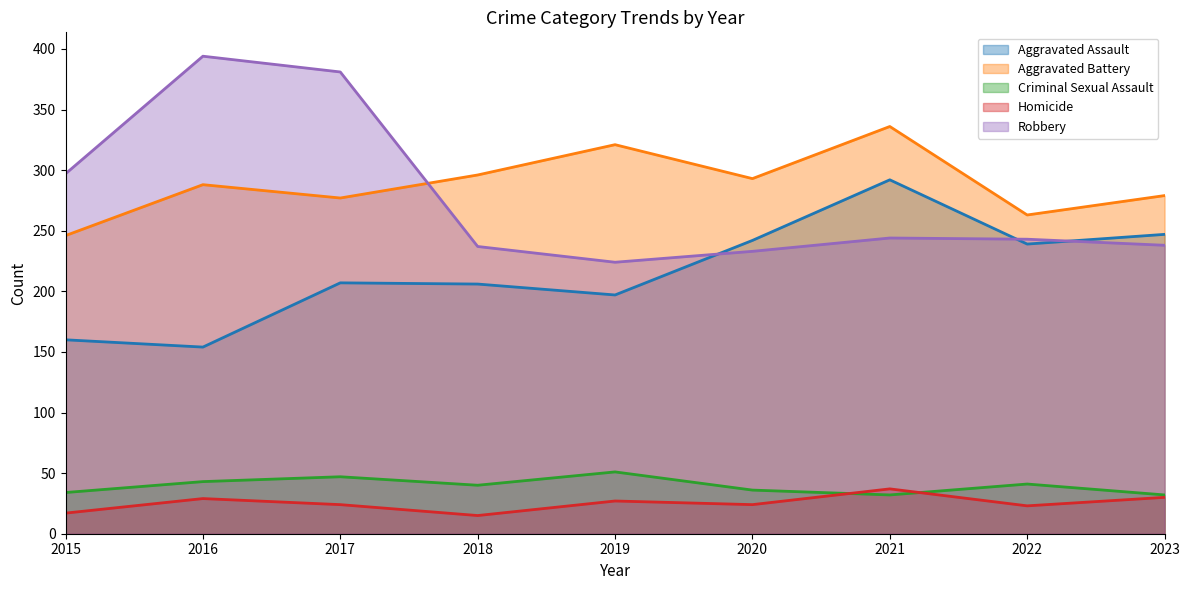

Reading left to right, list all the values displayed in this chart.

Aggravated Assault: 2015=160	2016=154	2017=207	2018=206	2019=197	2020=242	2021=292	2022=239	2023=247
Aggravated Battery: 2015=246	2016=288	2017=277	2018=296	2019=321	2020=293	2021=336	2022=263	2023=279
Criminal Sexual Assault: 2015=34	2016=43	2017=47	2018=40	2019=51	2020=36	2021=32	2022=41	2023=32
Homicide: 2015=17	2016=29	2017=24	2018=15	2019=27	2020=24	2021=37	2022=23	2023=30
Robbery: 2015=297	2016=394	2017=381	2018=237	2019=224	2020=233	2021=244	2022=243	2023=238